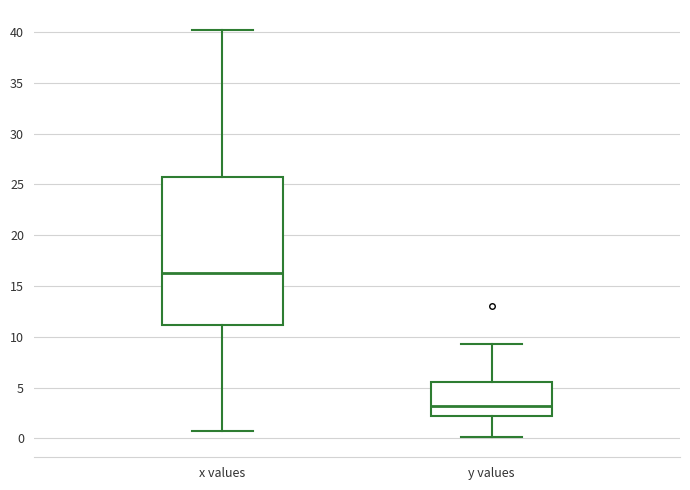

Reading left to right, read every box against the y-axis: the position of its median line, the range the box covers, and the ends of its whiskers. The values are not printed on the chart, so give them approximately, as read against the axis.

x values: median 16.5, box 11.0 to 26.0, whiskers 1.0 to 40.0
y values: median 3.0, box 2.0 to 5.5, whiskers 0.0 to 9.5